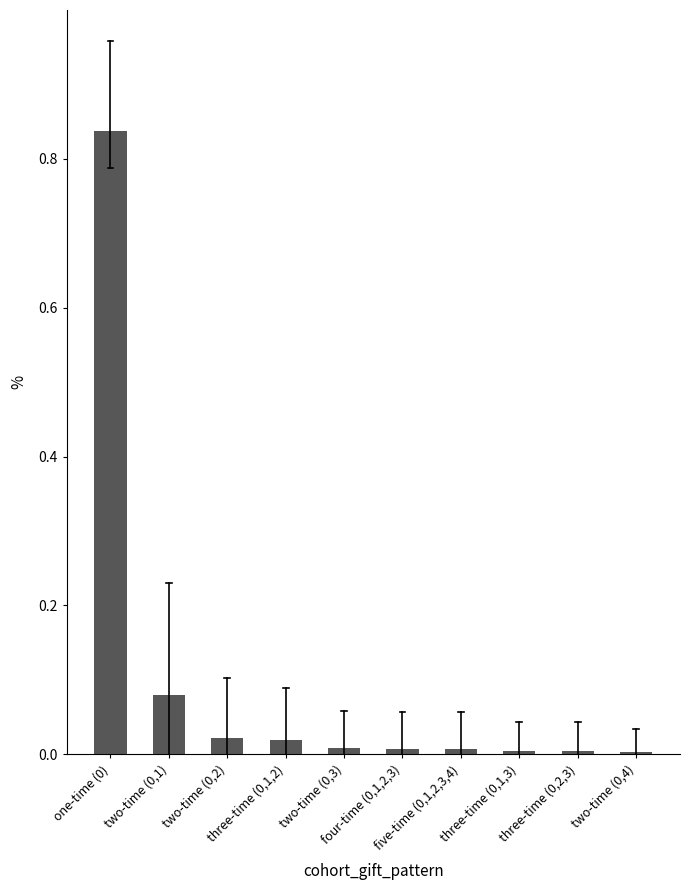

What is the sum of all values?

1.0